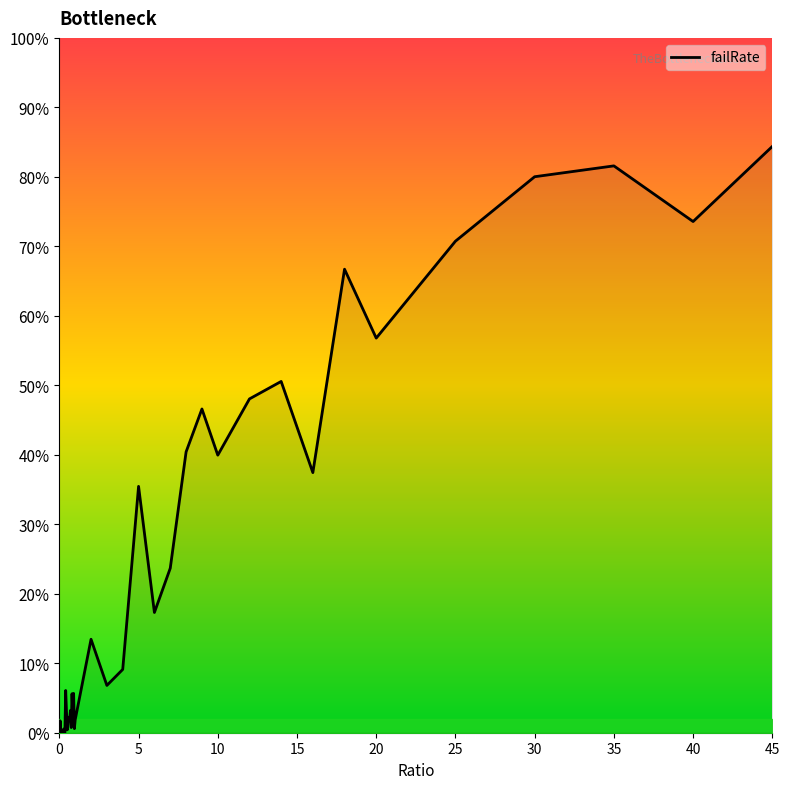

Is this an area chart (filled region under the line)?

Yes